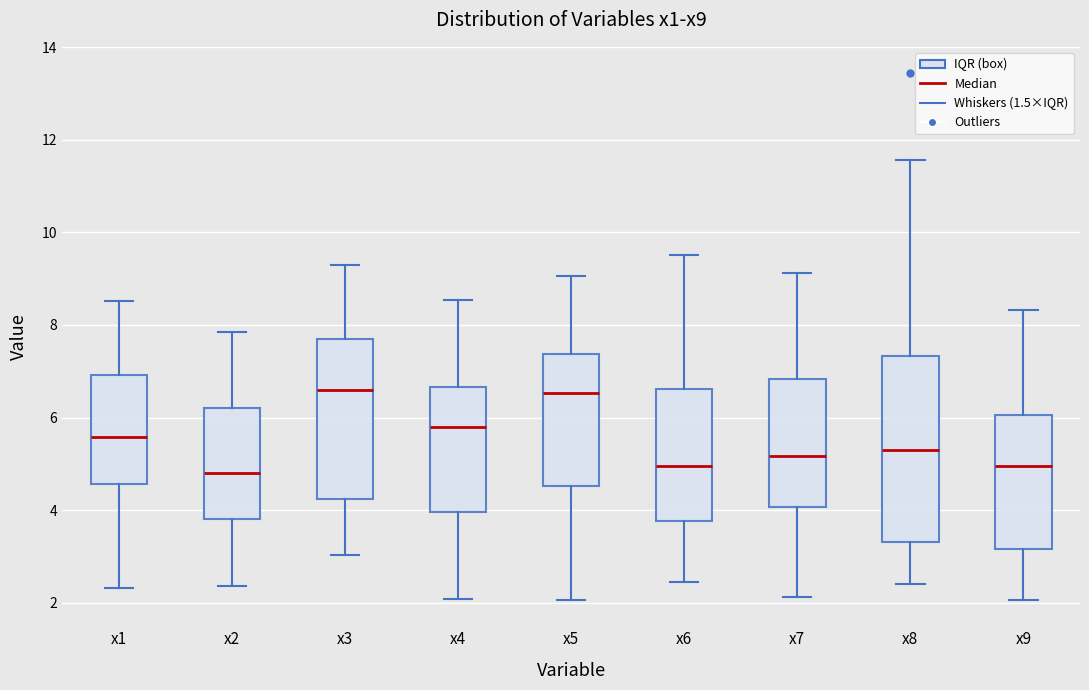

Reading left to right, read every box against the y-axis: the position of its median line, the range the box covers, and the ends of its whiskers. The values are not printed on the chart, so give them approximately, as read against the axis.

x1: median 5.6, box 4.6 to 7.0, whiskers 2.4 to 8.6
x2: median 4.8, box 3.8 to 6.2, whiskers 2.4 to 7.8
x3: median 6.6, box 4.2 to 7.6, whiskers 3.0 to 9.2
x4: median 5.8, box 4.0 to 6.6, whiskers 2.0 to 8.6
x5: median 6.6, box 4.6 to 7.4, whiskers 2.0 to 9.0
x6: median 5.0, box 3.8 to 6.6, whiskers 2.4 to 9.6
x7: median 5.2, box 4.0 to 6.8, whiskers 2.2 to 9.2
x8: median 5.4, box 3.4 to 7.4, whiskers 2.4 to 11.6
x9: median 5.0, box 3.2 to 6.0, whiskers 2.0 to 8.4